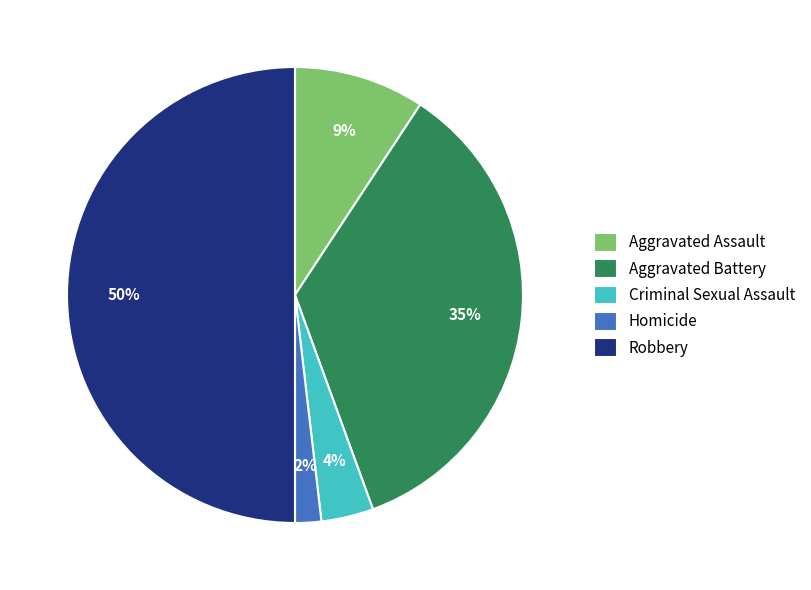

Combined, do Robbery and Criminal Sexual Assault account for over 50%?

Yes